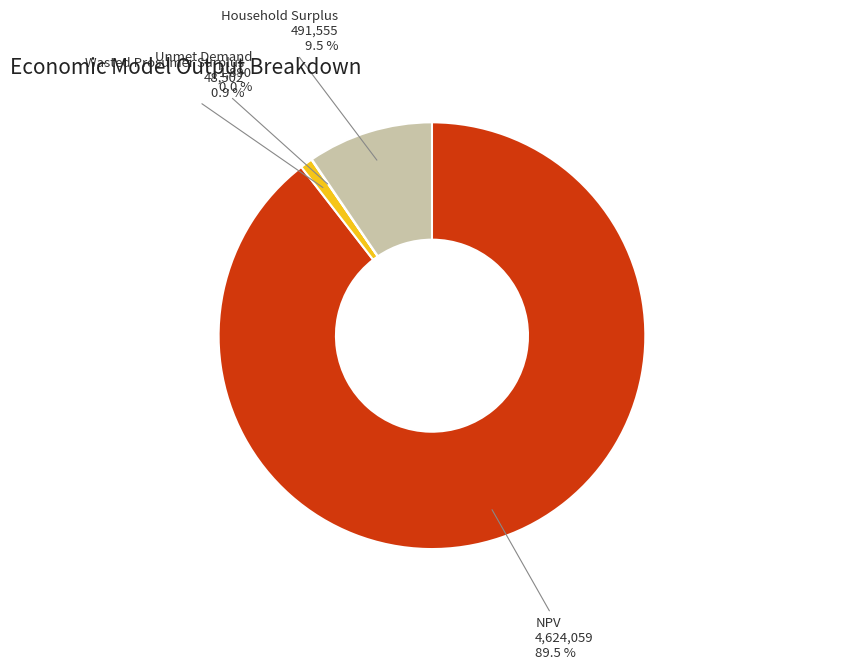

Does Wasted Prosumer Surplus represent more than half of the total?

No